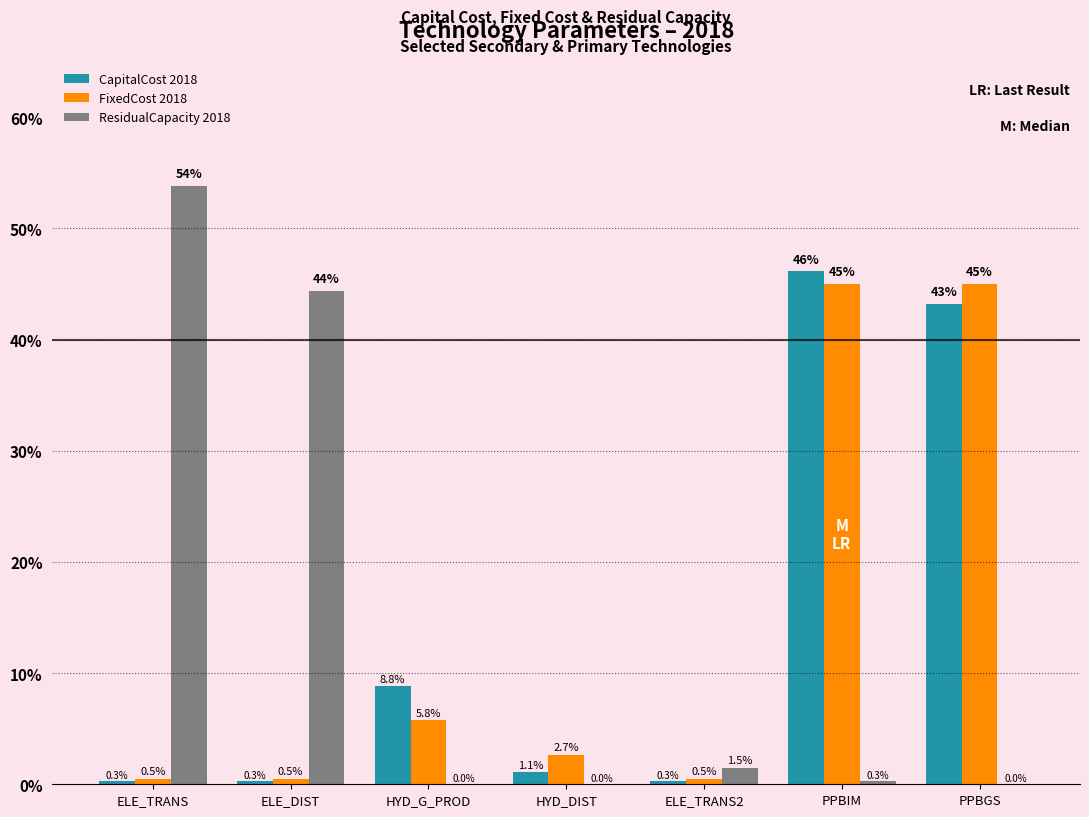

What value does the ResidualCapacity 2018 series have at ELE_DIST?

44.4